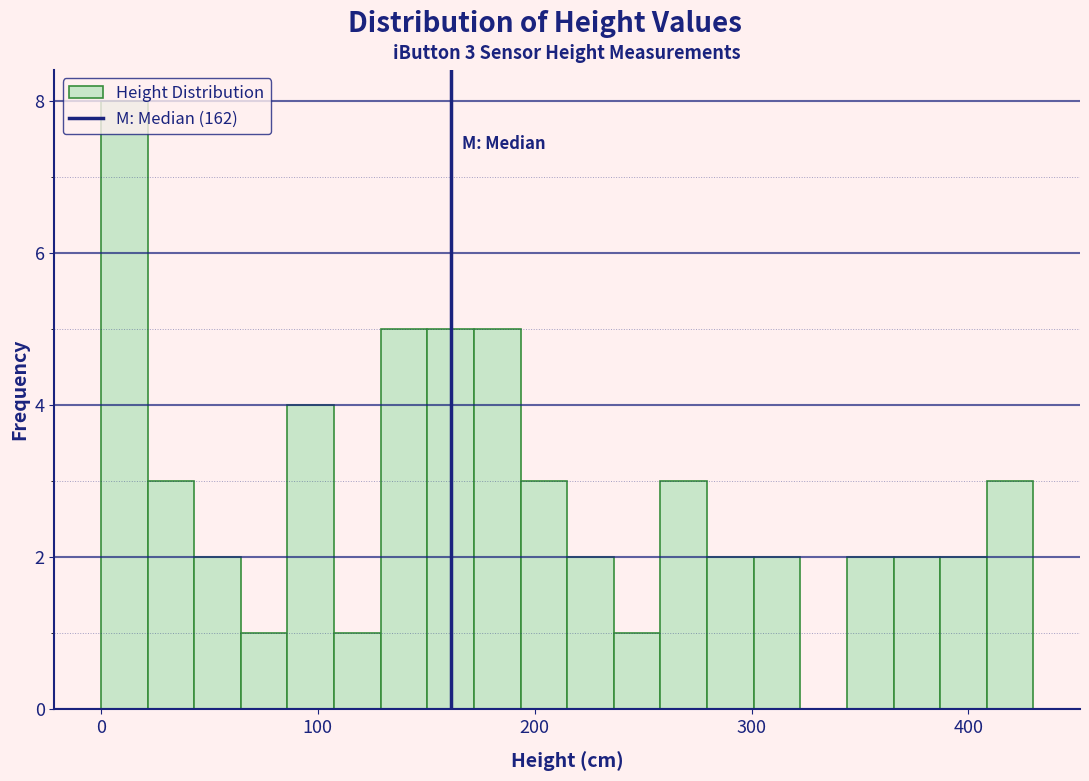

Around what value on the x-axis is the tallest bar? Give the approximate position of its centre, as read against the axis.

10